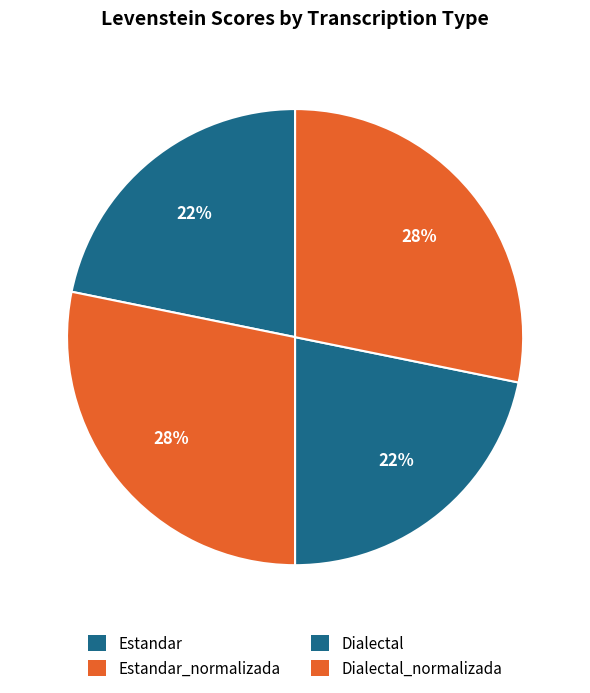

How many segments does this pie chart have?

4